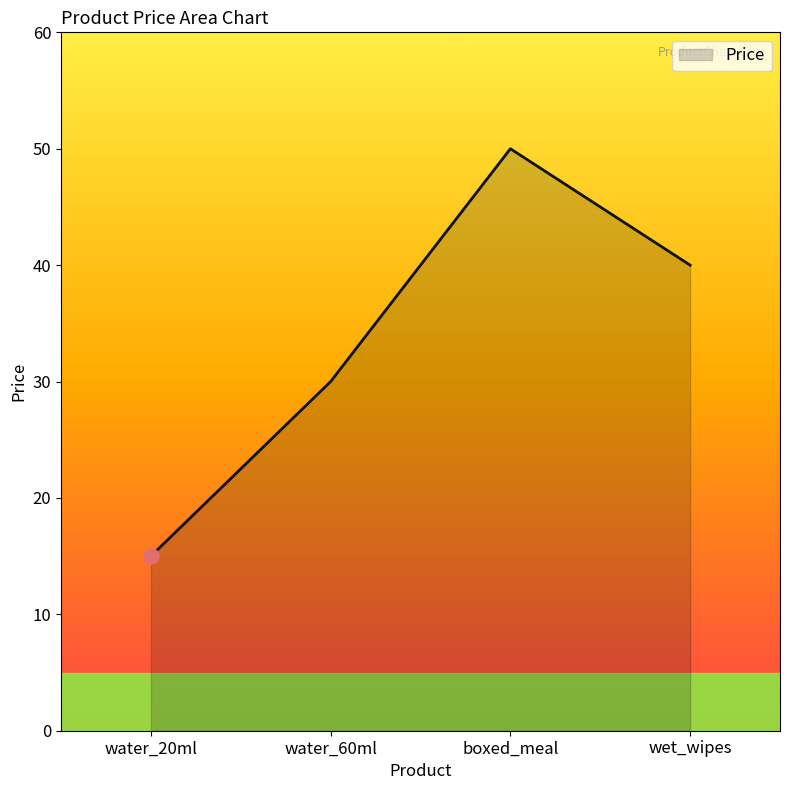

What is the change in value from water_20ml to boxed_meal?

+35